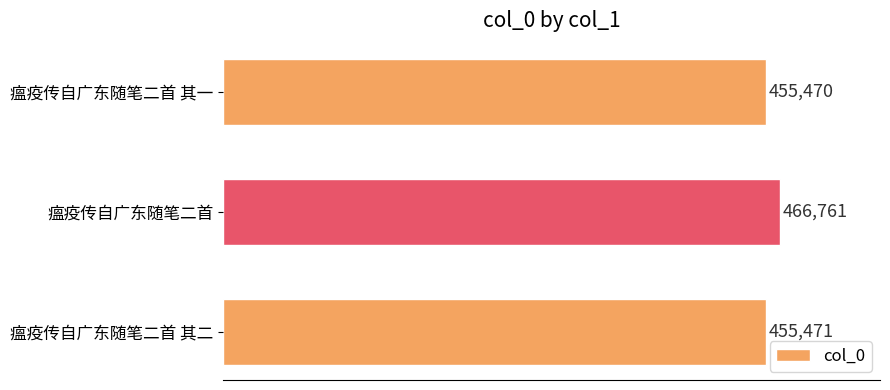

The value at 瘟疫传自广东随笔二首 其二 is 694599. True or false?

False